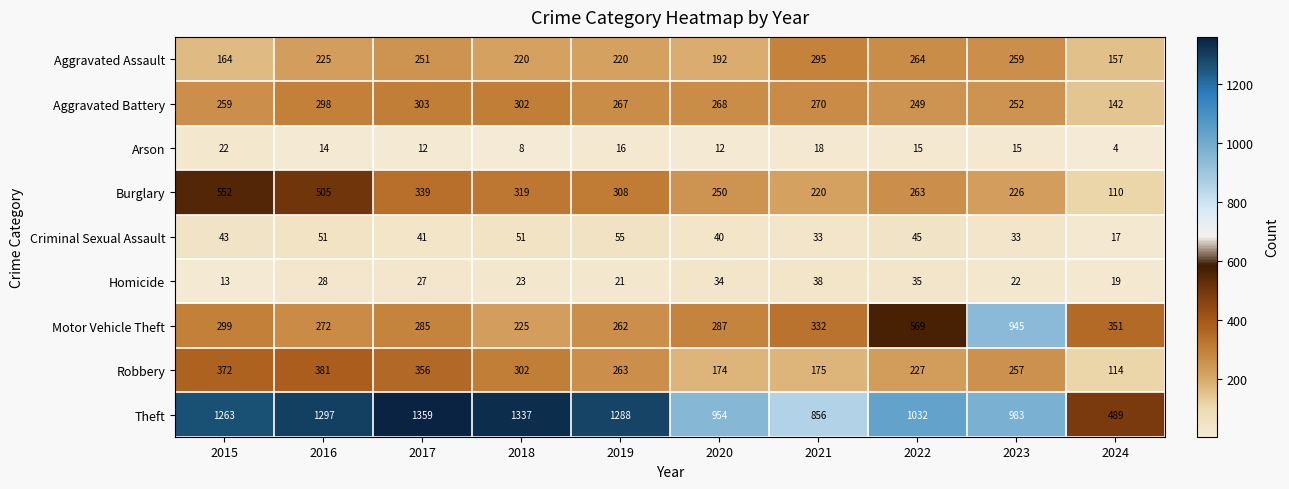

Is it true that Burglary equals 250 at 2016?

False